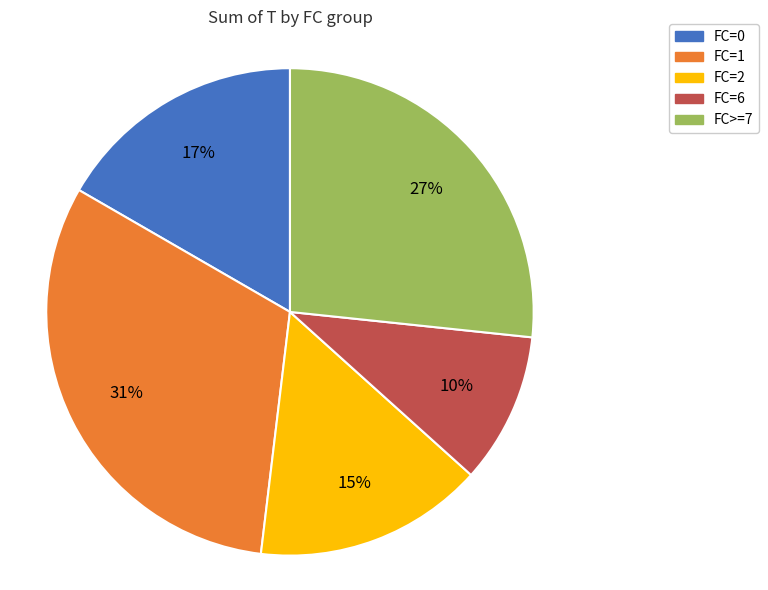

Count the number of slices in the pie.

5